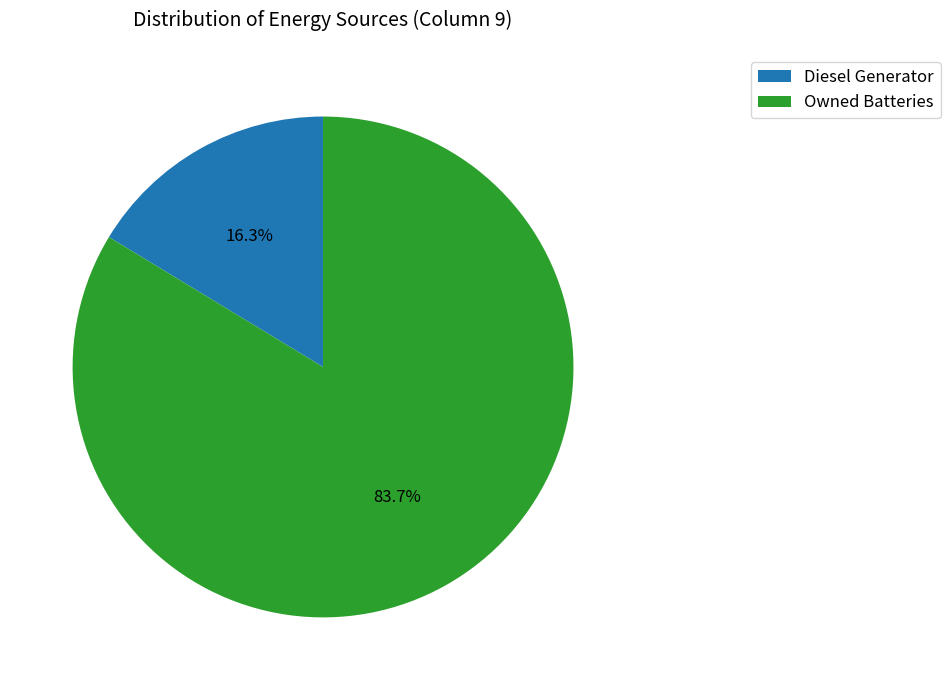

Does any single category account for the majority?

Yes